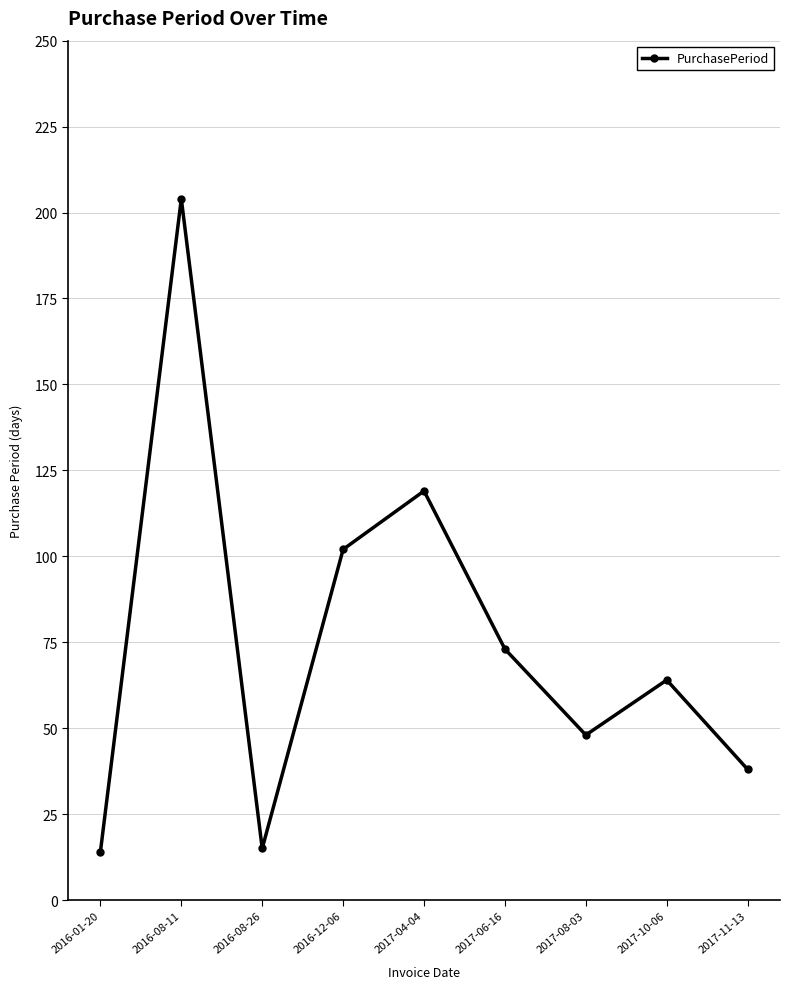

What is the label of the 9th point from the right?

2016-01-20